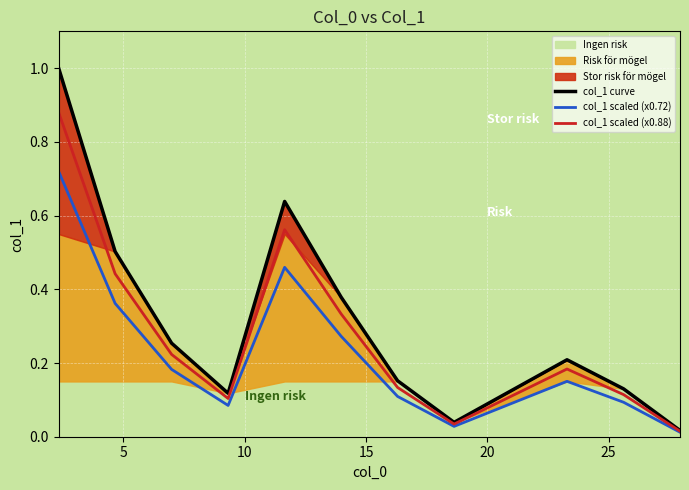

What is the average value of the col_1 scaled (x0.88) series?

0.3